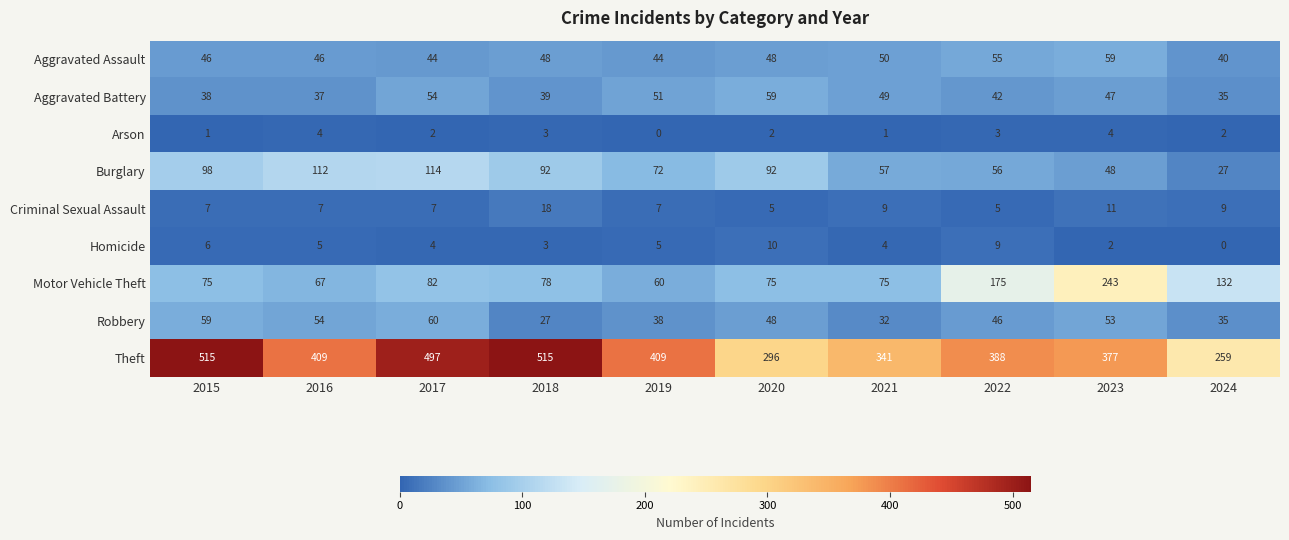

True or false: Theft has a value of 575 at 2019.

False